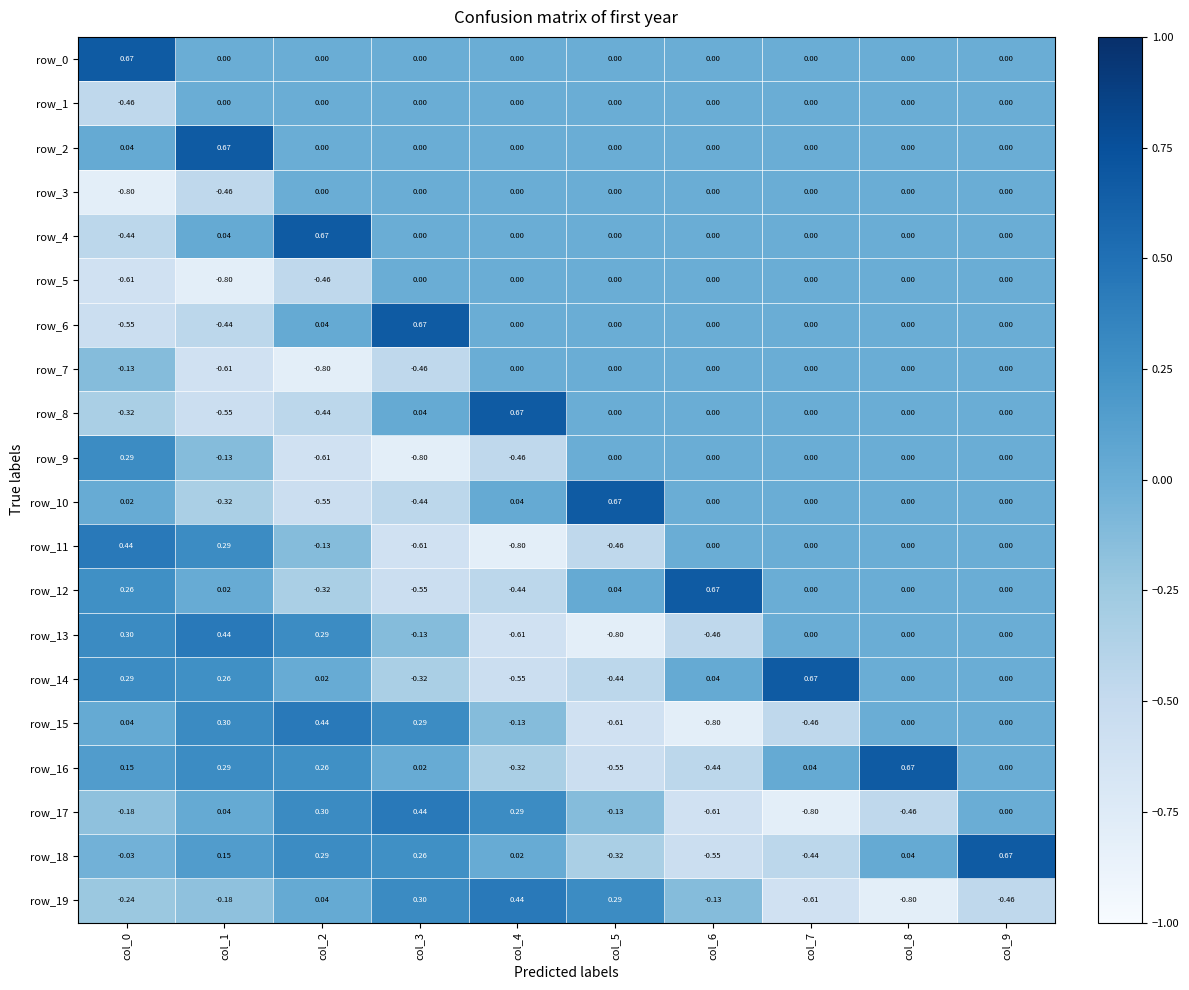

What is the total value across all series at col_1?

-1.0